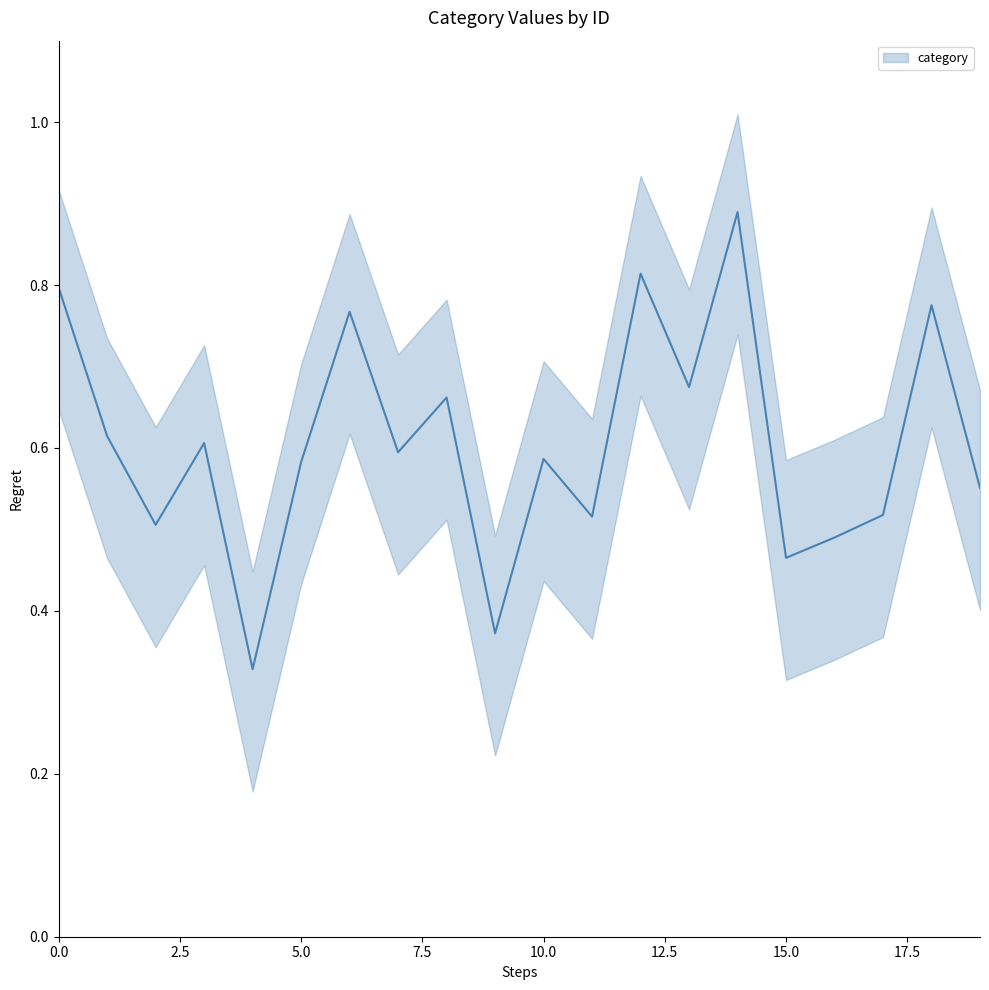

What is the difference between the values at 10 and 6?

0.2